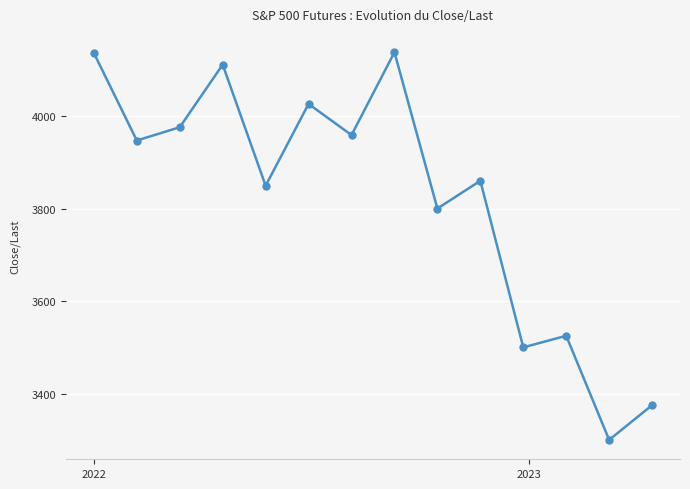

How many points are lower than both their immediate neighbors (excluding endpoints)?

6